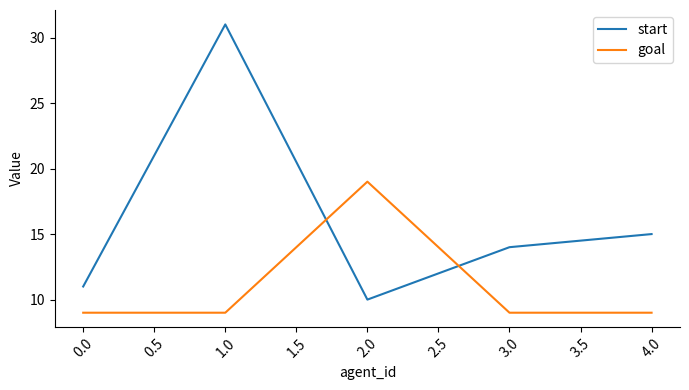

Is this an area chart (filled region under the line)?

No